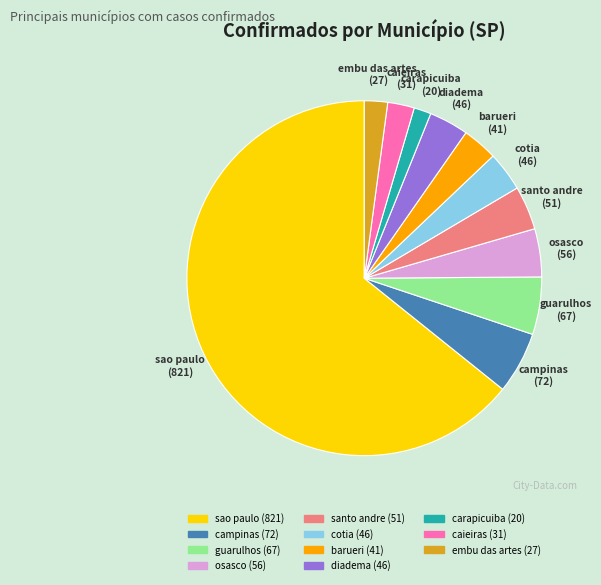

Which has a higher value, sao paulo or carapicuiba?

sao paulo